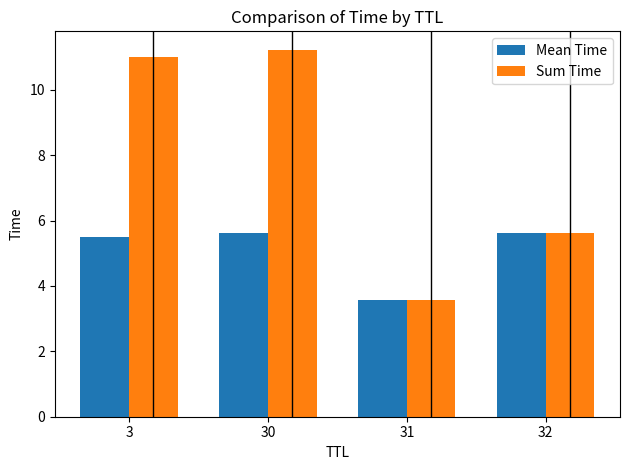

How many values in the Sum Time series are below 11?

2